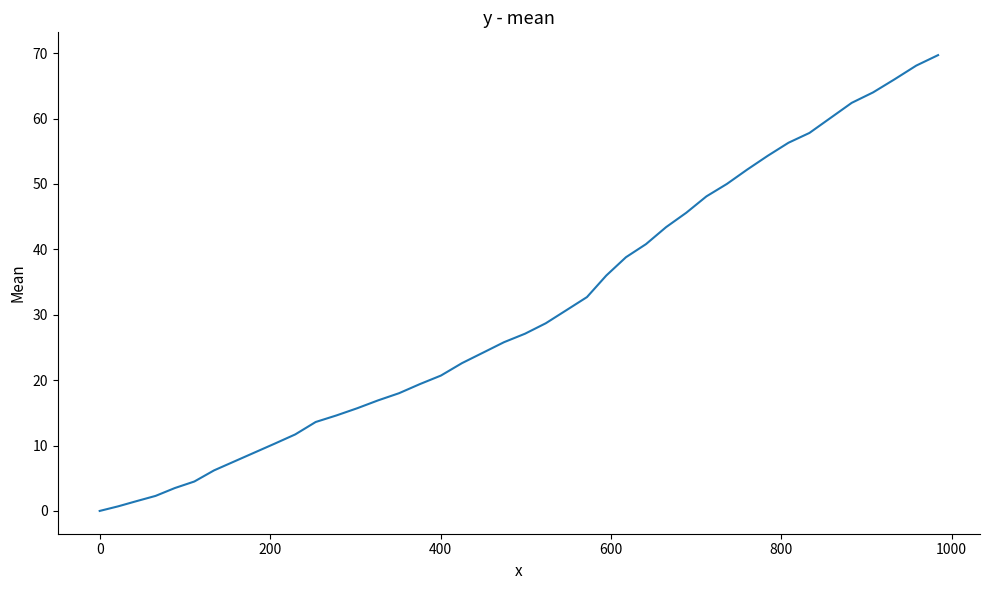

What is the sum of all values?

1265.0